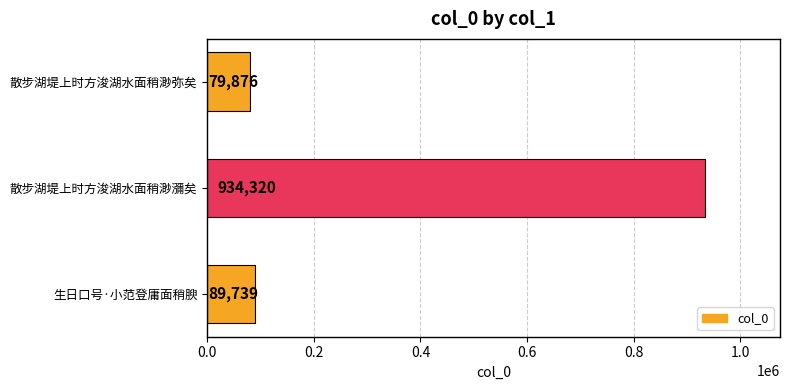

What is the change in value from 散步湖堤上时方浚湖水面稍渺弥矣 to 散步湖堤上时方浚湖水面稍渺瀰矣?

+854444